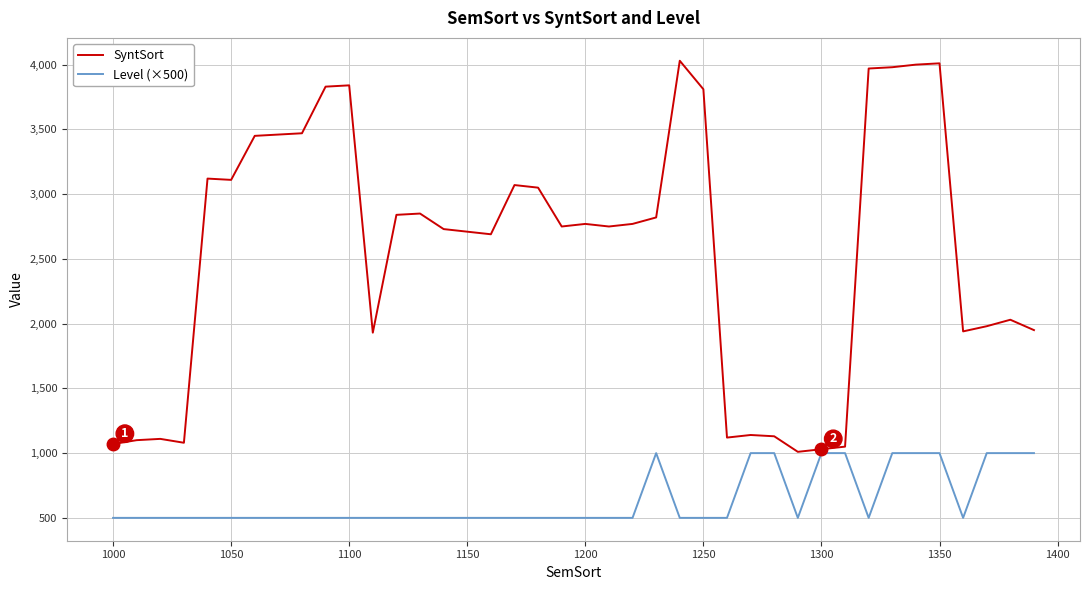

Which series has the largest range (max minus min)?

SyntSort